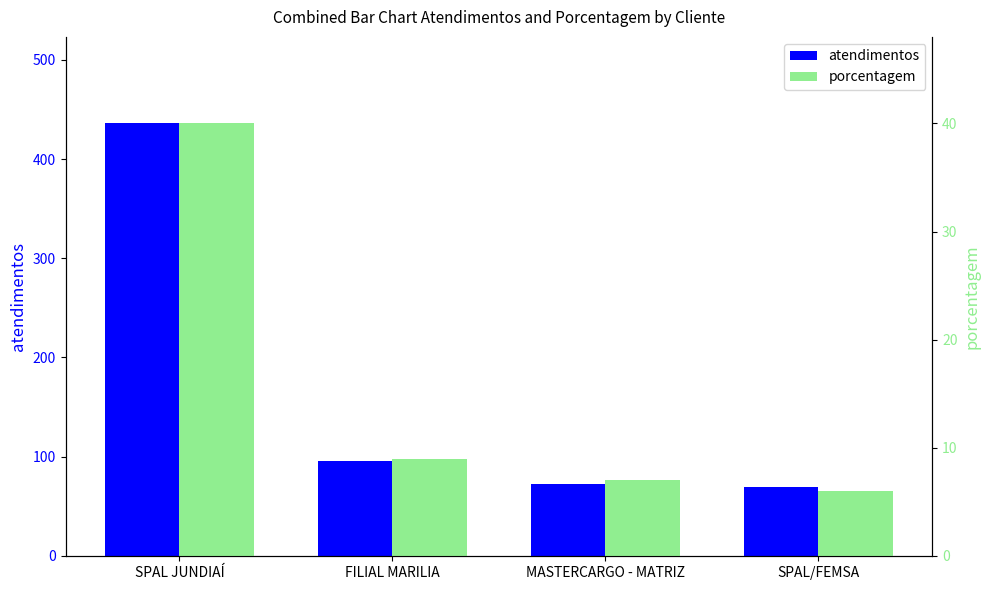

What is the total value across all series at SPAL/FEMSA?

75